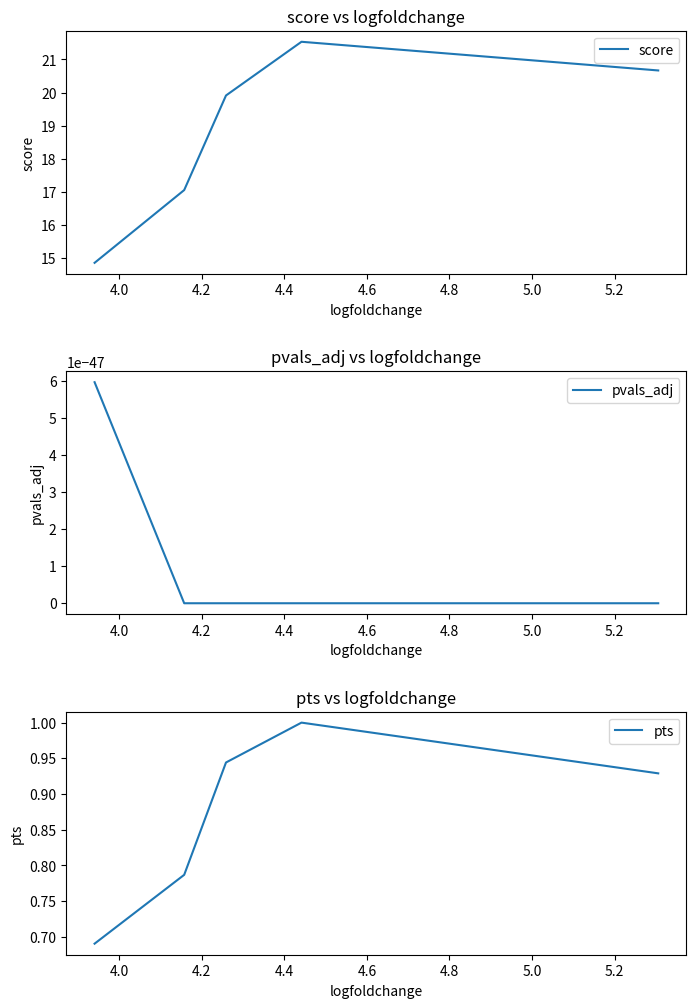

At how many categories does at least one series exceed 18?

3